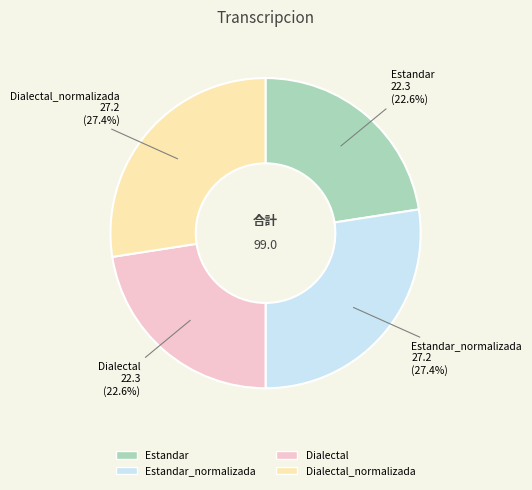

Does any single category account for the majority?

No